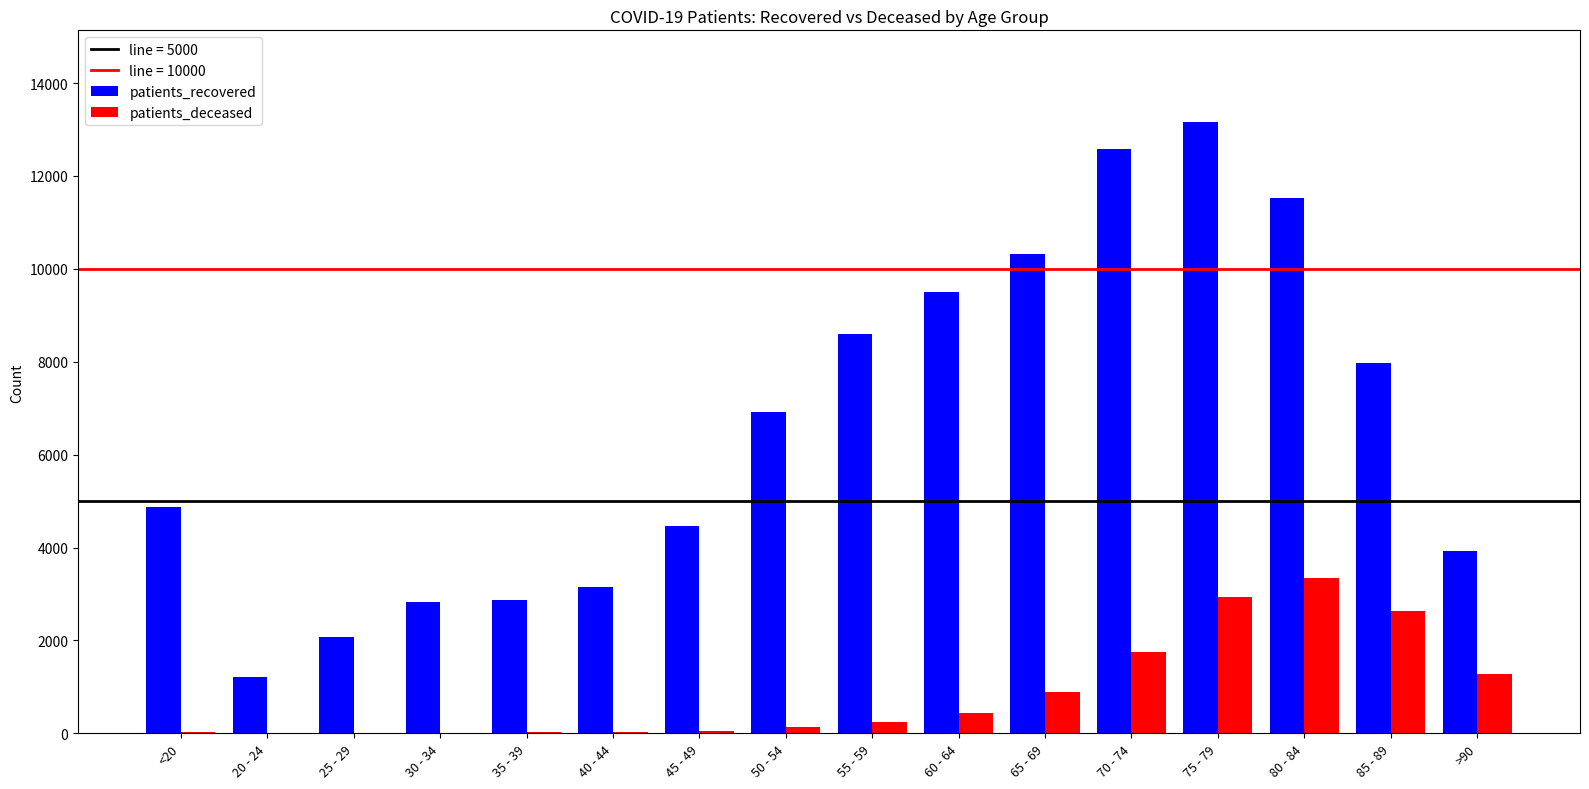

What is the maximum value shown in the chart?

13162